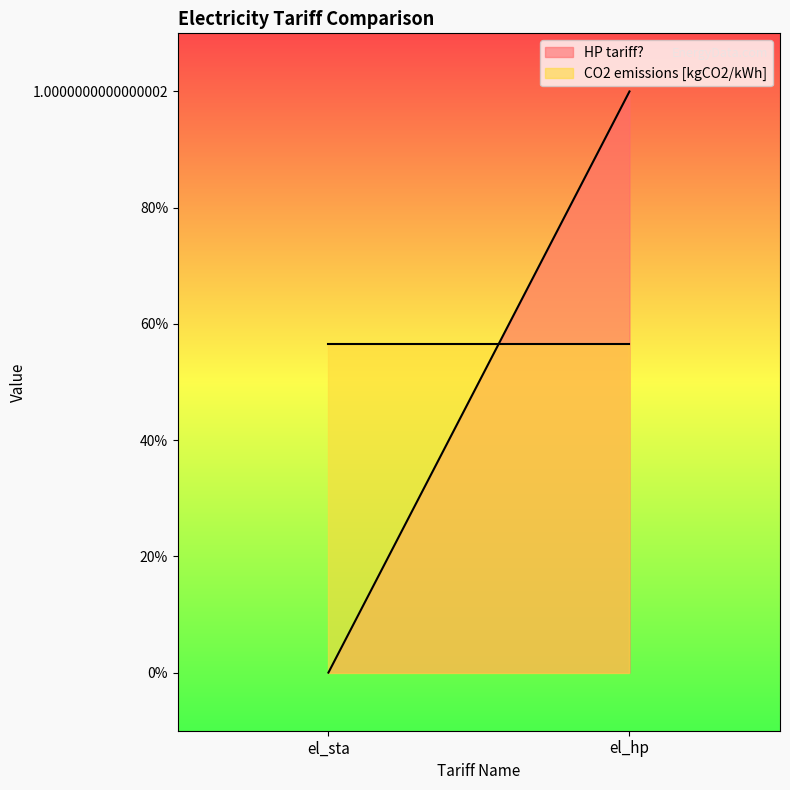

What is the minimum value for CO2 emissions [kgCO2/kWh]?

0.6